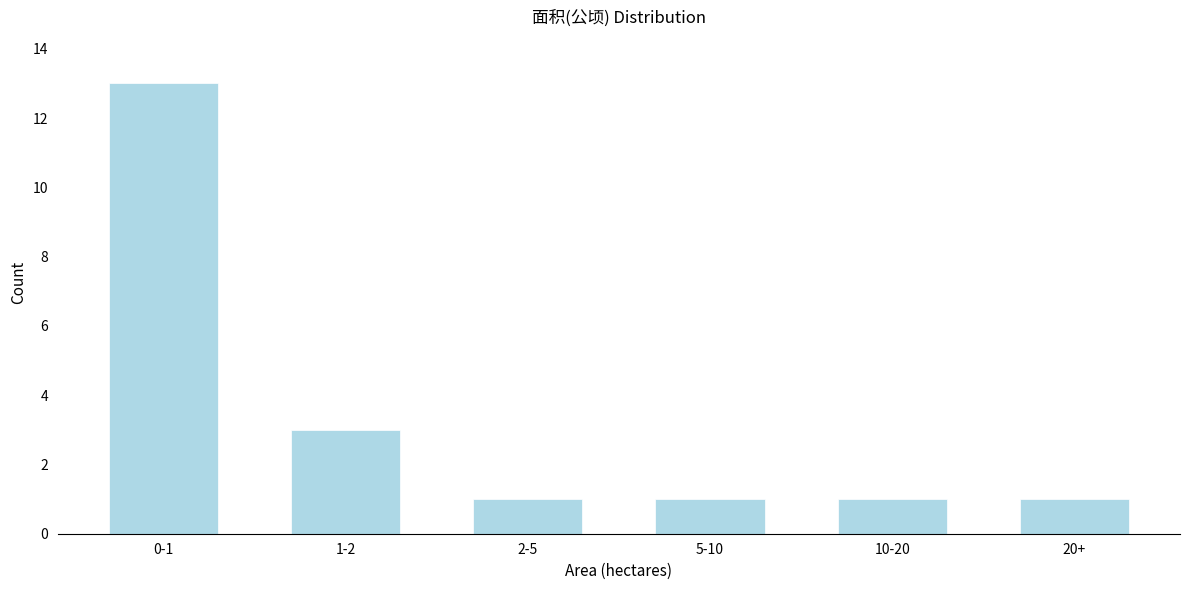

Reading left to right, extract all data points from this chart.

0-1=13	1-2=3	2-5=1	5-10=1	10-20=1	20+=1